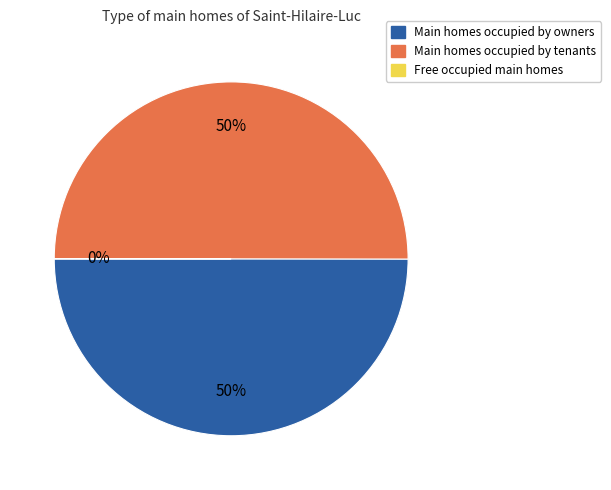

To the nearest percent, what is the average slice percentage?

33%